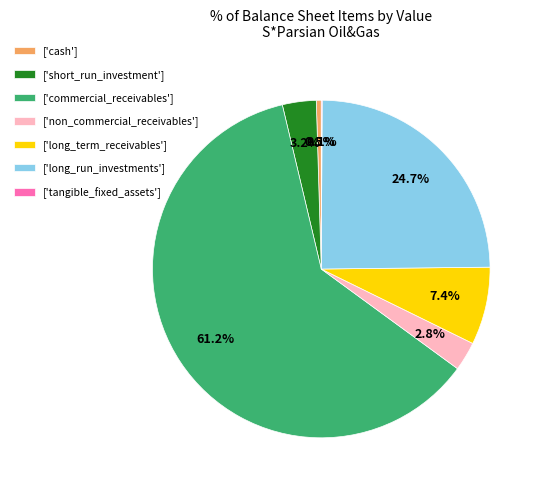

Which slice is the largest?

['commercial_receivables']